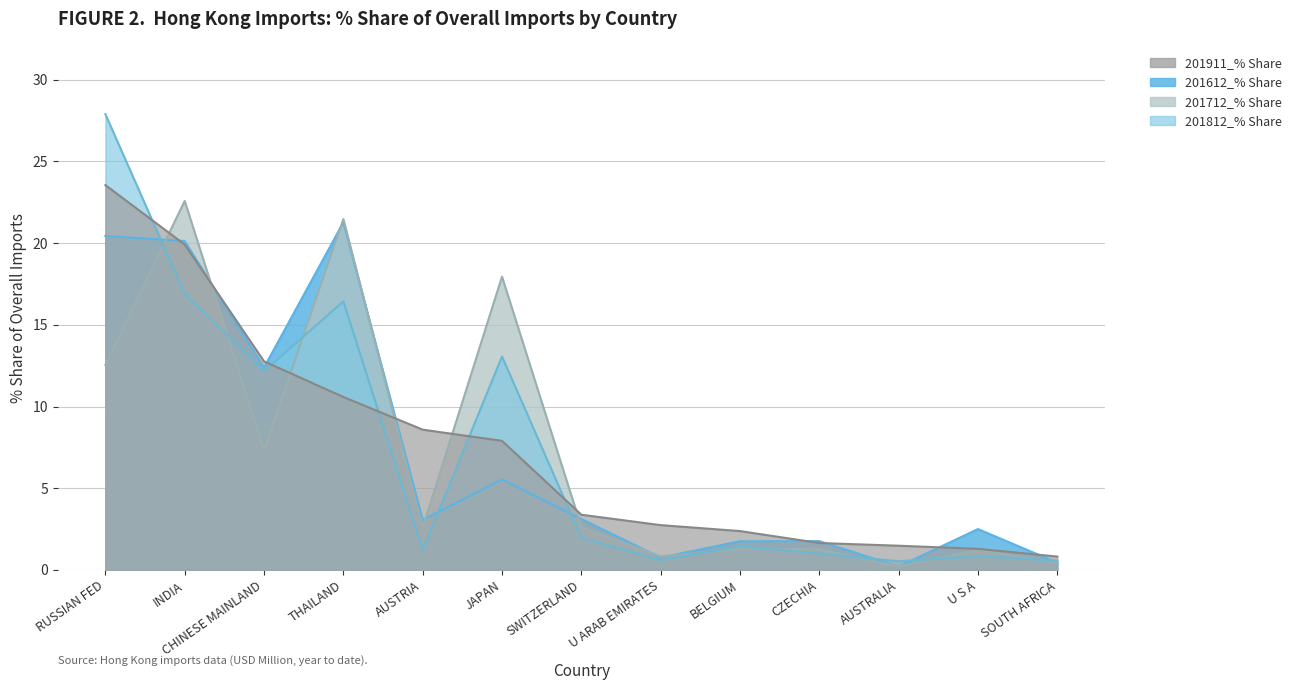

What is the label of the 10th point from the right?

THAILAND